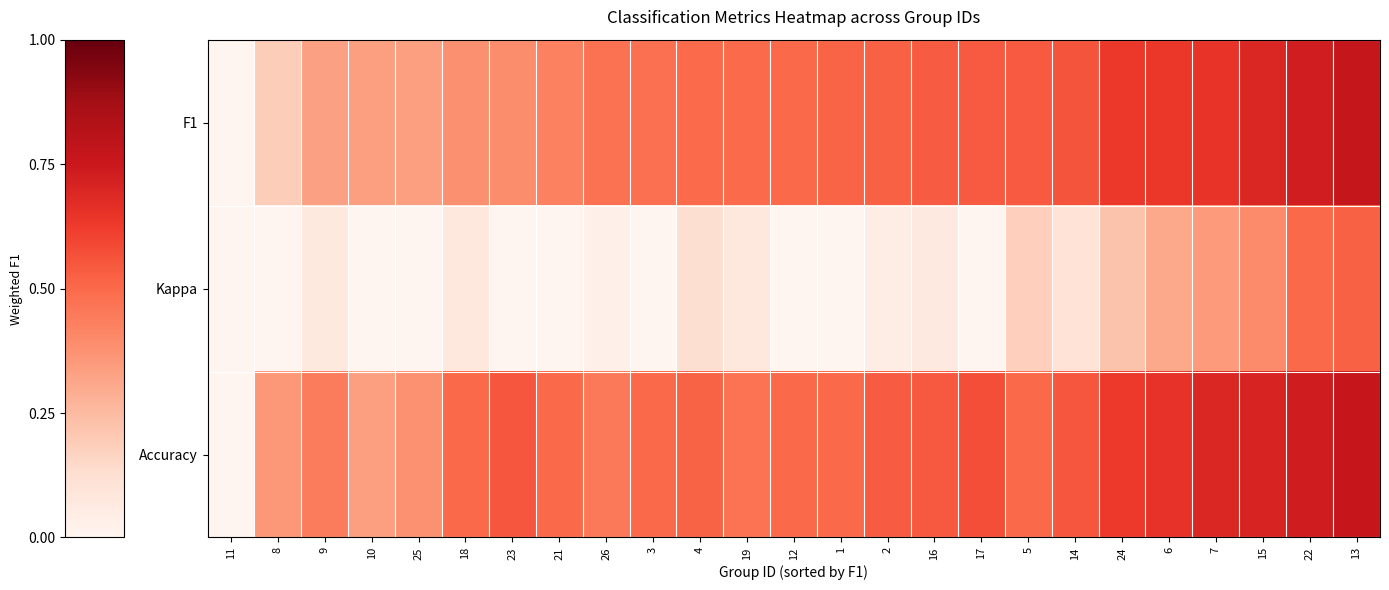

What is the total value across all series at 17?

1.1